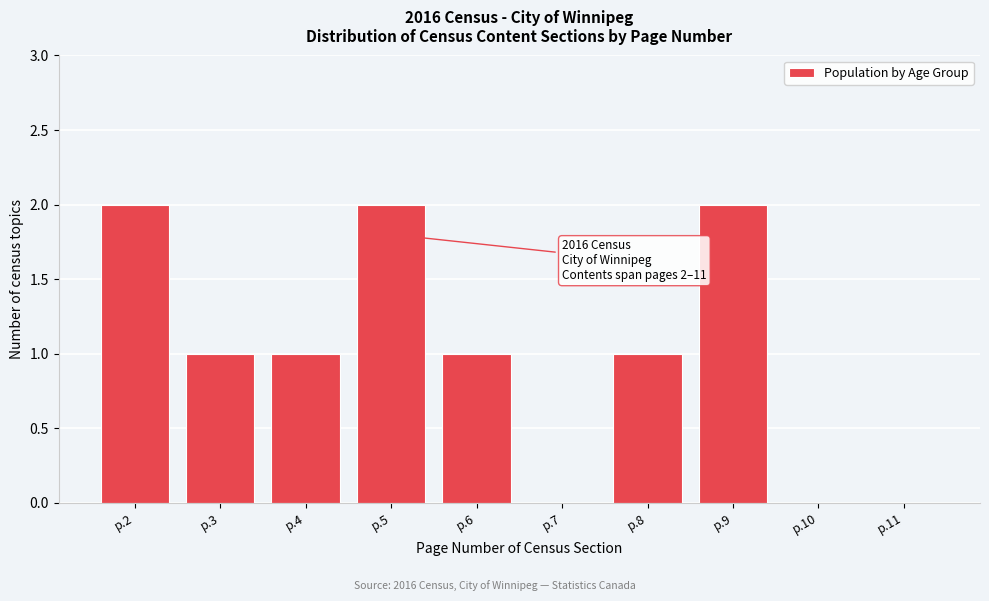

Reading left to right, what are all the values shown in this chart?

p.2=2	p.3=1	p.4=1	p.5=2	p.6=1	p.7=0	p.8=1	p.9=2	p.10=0	p.11=0